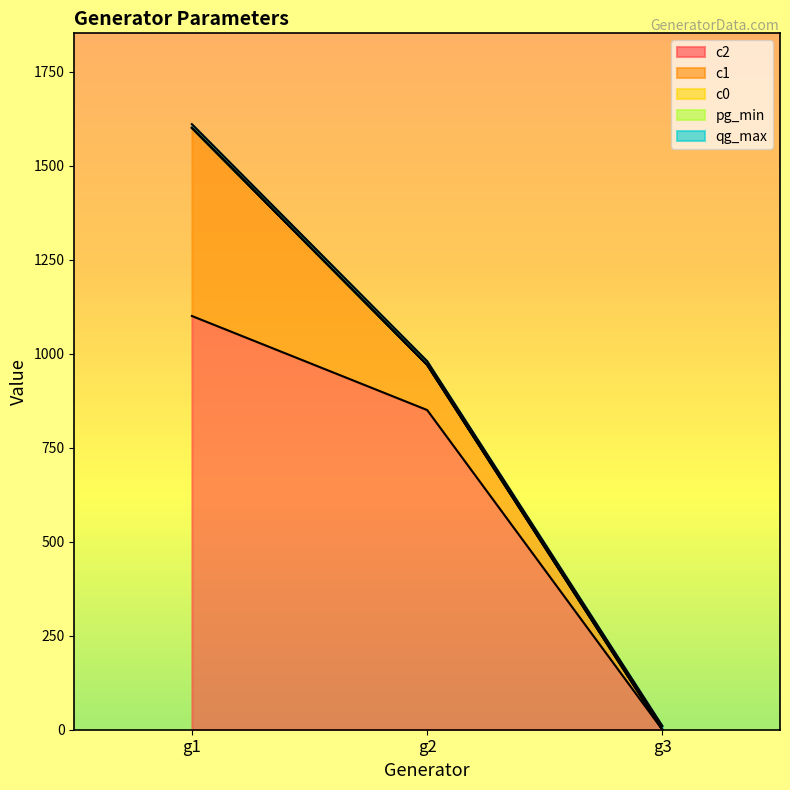

The value of c1 at g1 is 658. True or false?

False